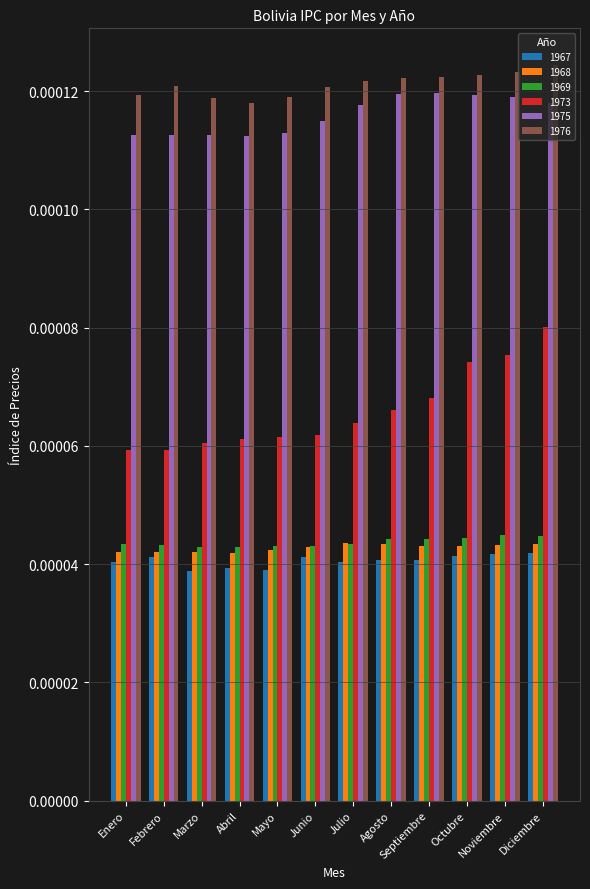

List the series in order of their peak value, highest first.

1976, 1975, 1973, 1969, 1968, 1967